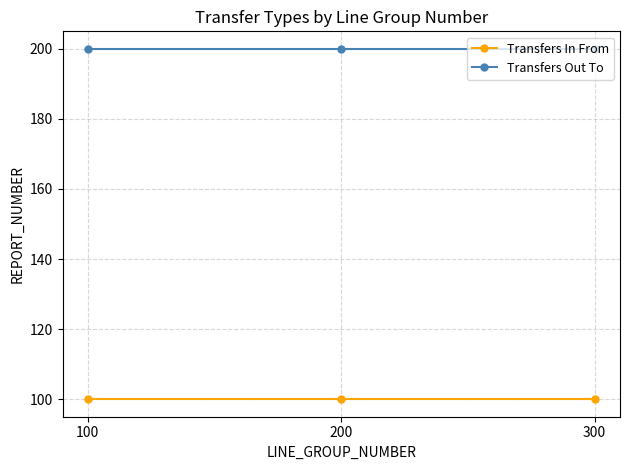

At how many categories does at least one series exceed 193?

3